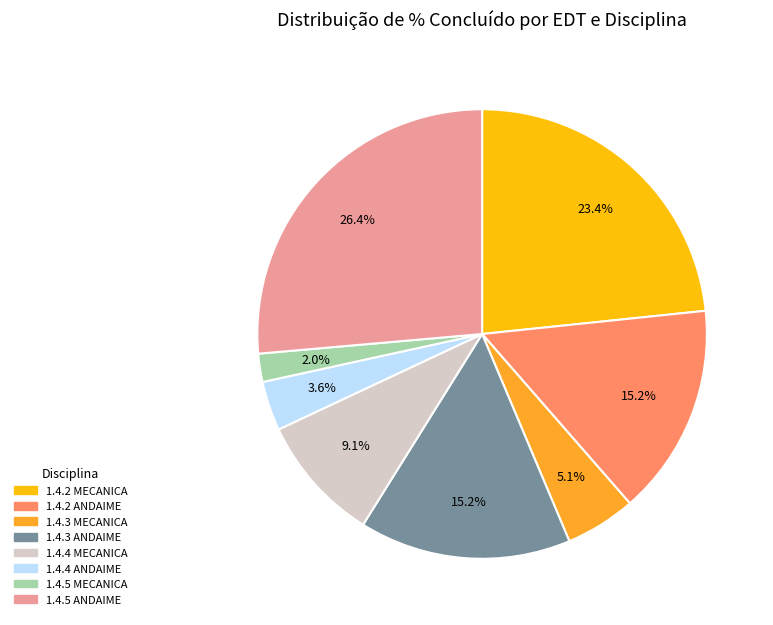

Is 1.4.5 MECANICA the majority of the pie?

No